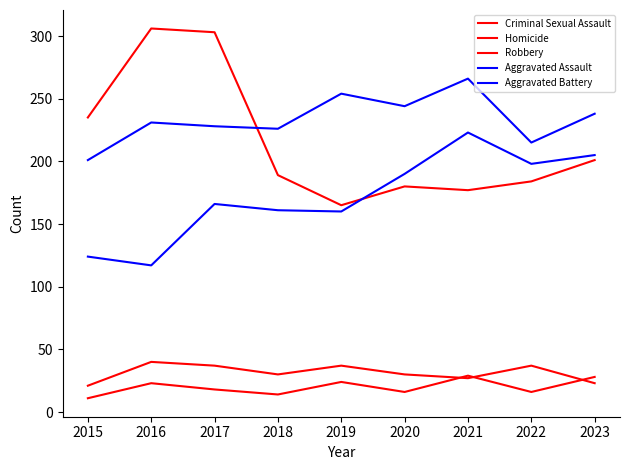

How many lines are shown in the chart?

5